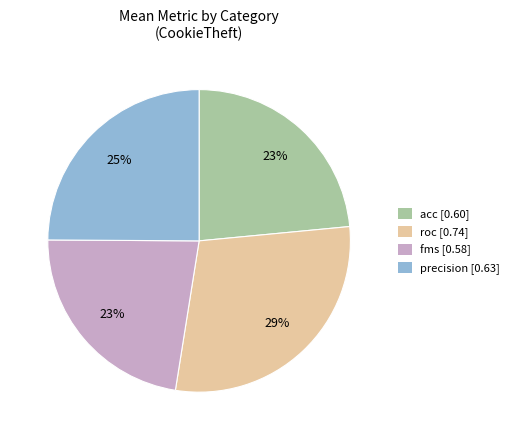

Is it true that precision [0.63] is 19% of the pie?

False